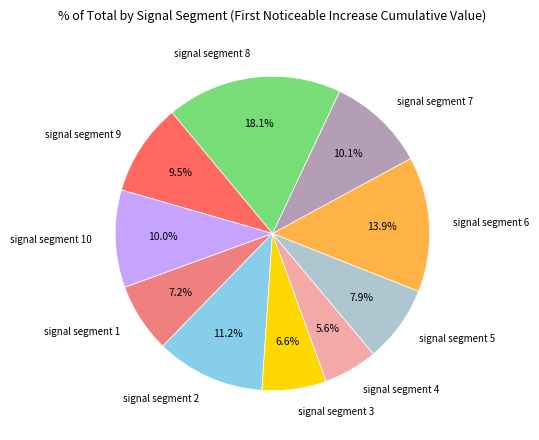

Is there a majority slice in this chart?

No